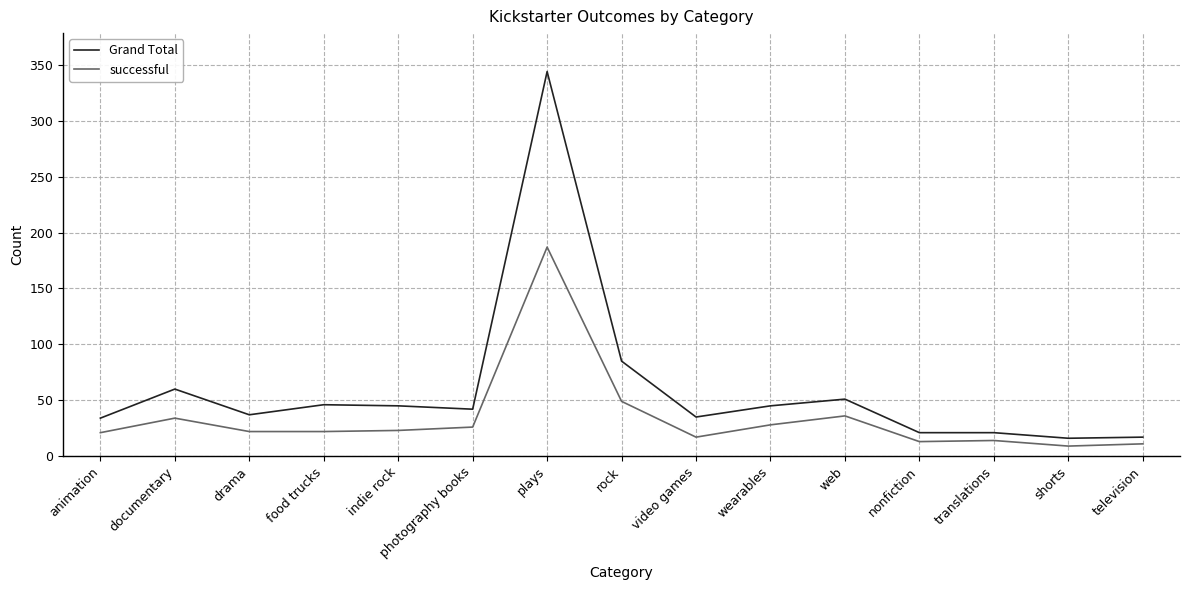

What is the total value across all series at wearables?

73